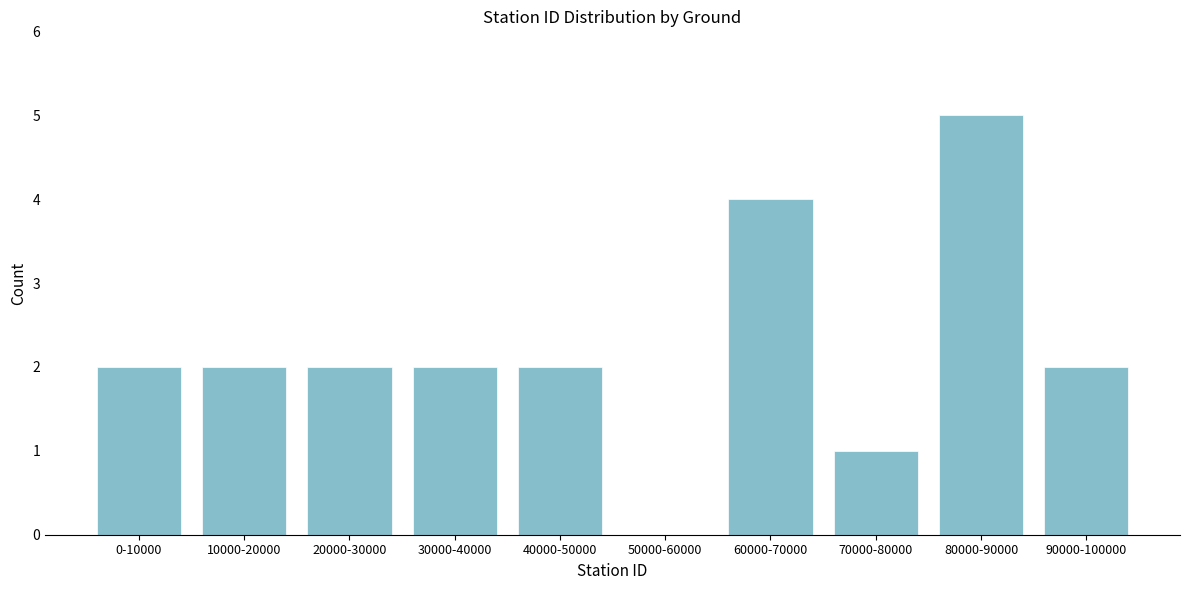

Reading left to right, extract all data points from this chart.

0-10000=2	10000-20000=2	20000-30000=2	30000-40000=2	40000-50000=2	50000-60000=0	60000-70000=4	70000-80000=1	80000-90000=5	90000-100000=2